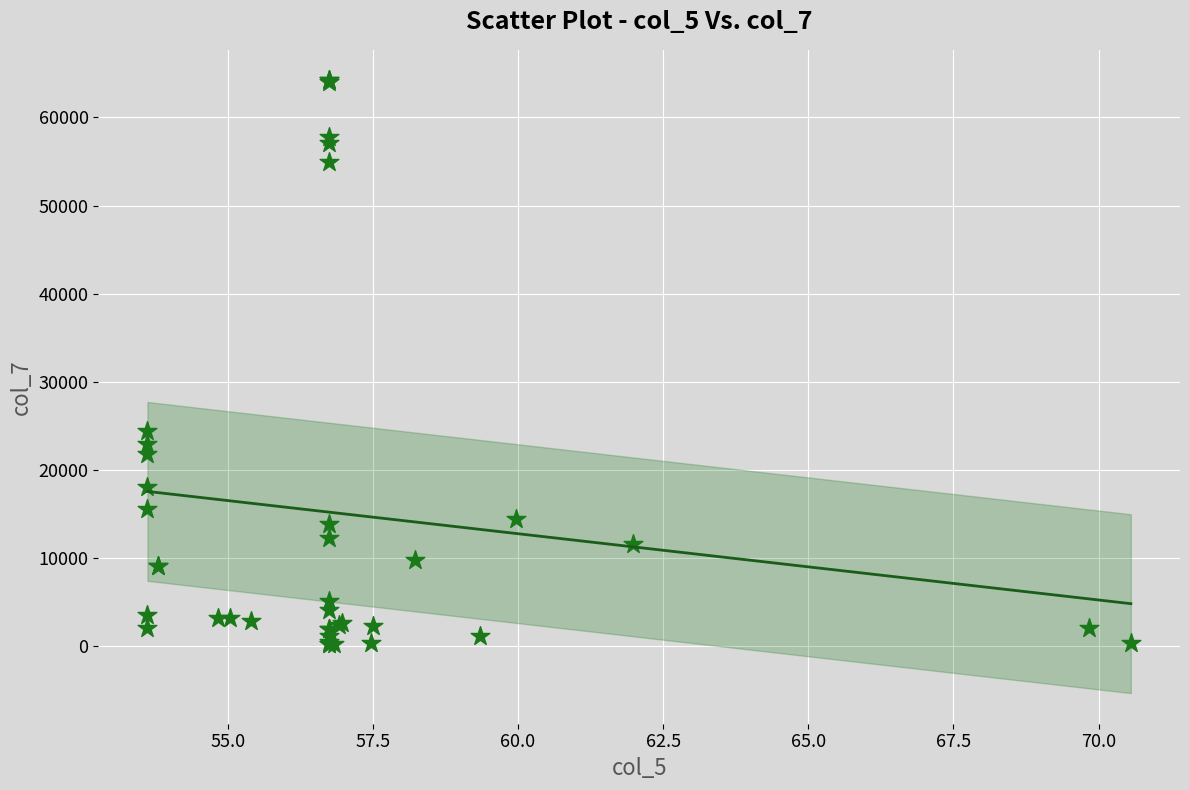

What Y value in the scatter plot is closest to 32210?

24410